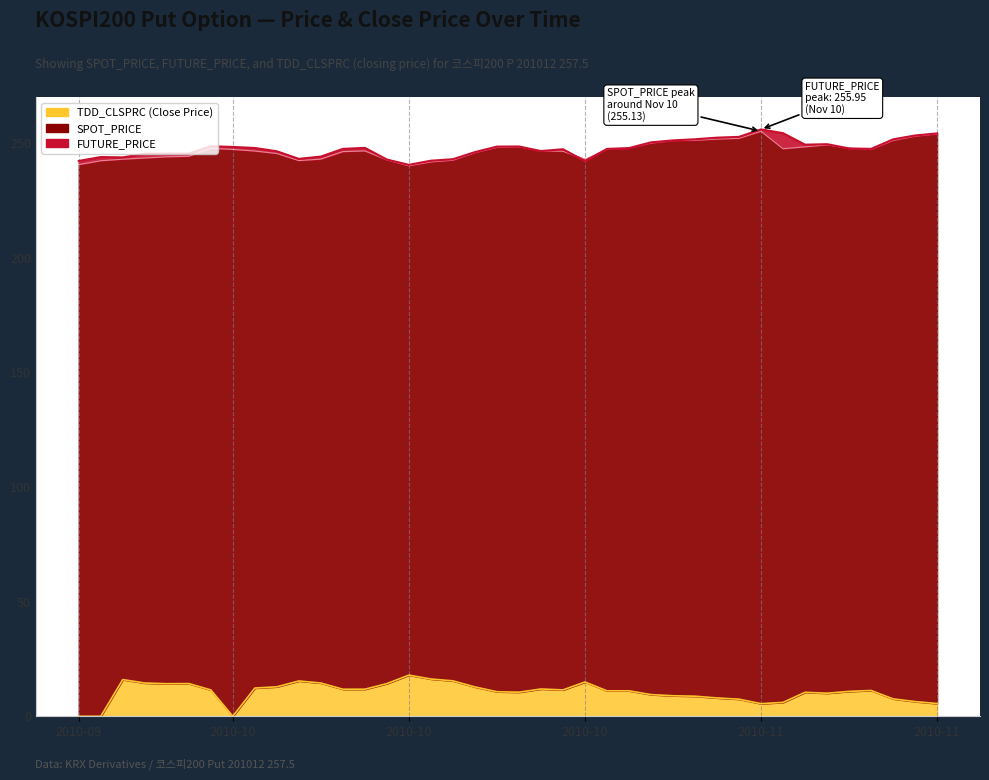

At how many categories does at least one series exceed 183?

40